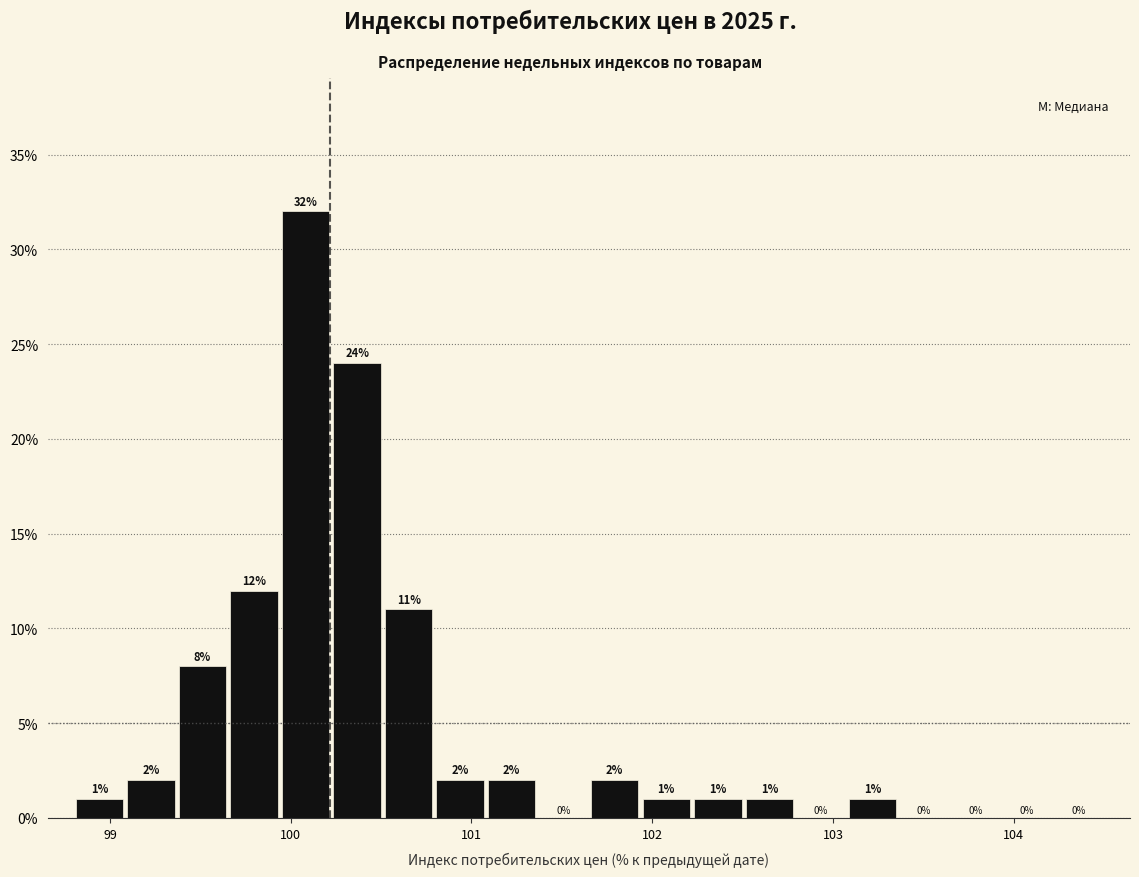

Around what value on the x-axis is the tallest bar? Give the approximate position of its centre, as read against the axis.

100.1